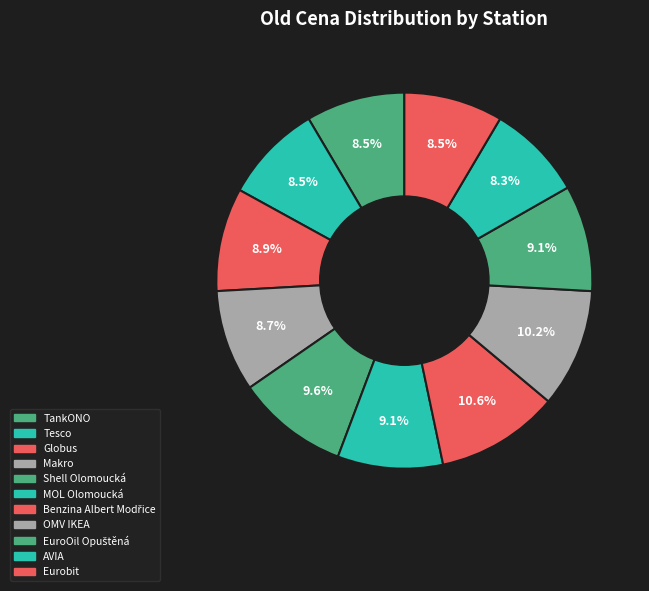

How many slices are in this pie chart?

11